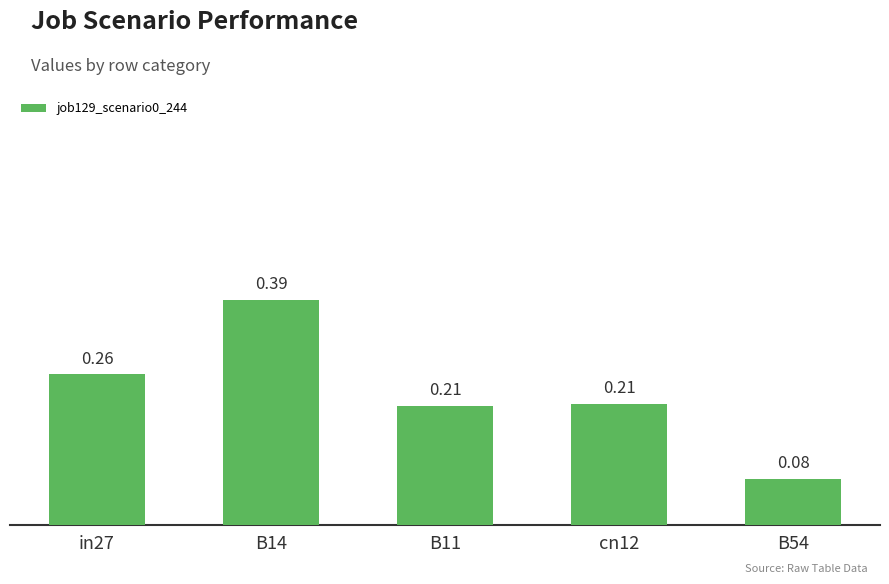

Which label corresponds to the smallest value in the chart?

B54